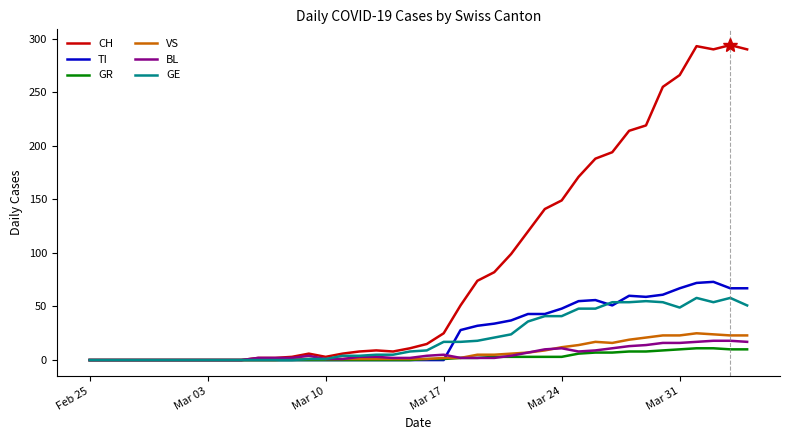

Which series has the largest range (max minus min)?

CH